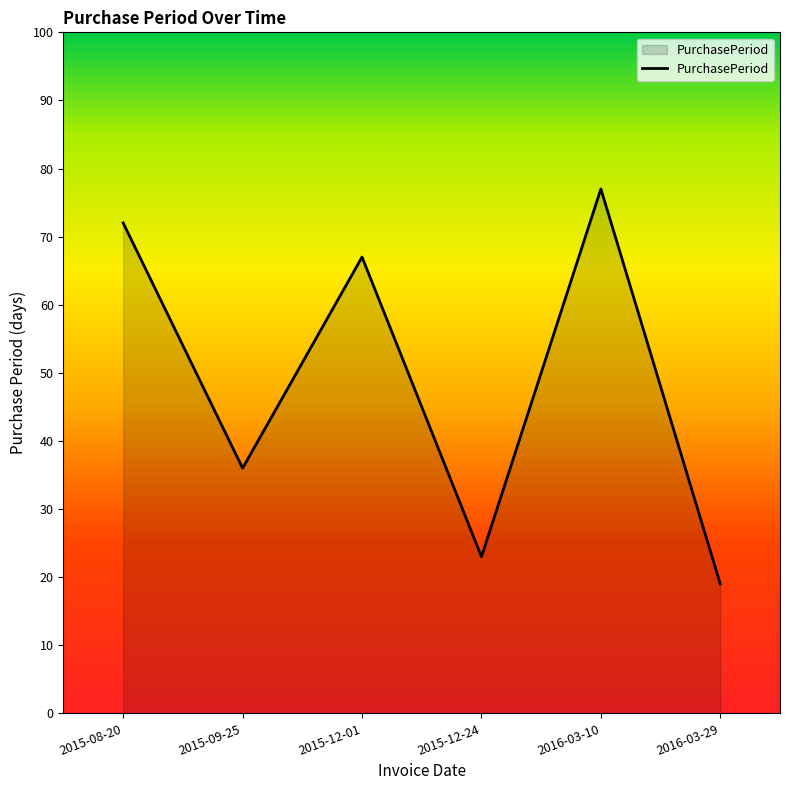

What position from the left is 2015-09-25?

2